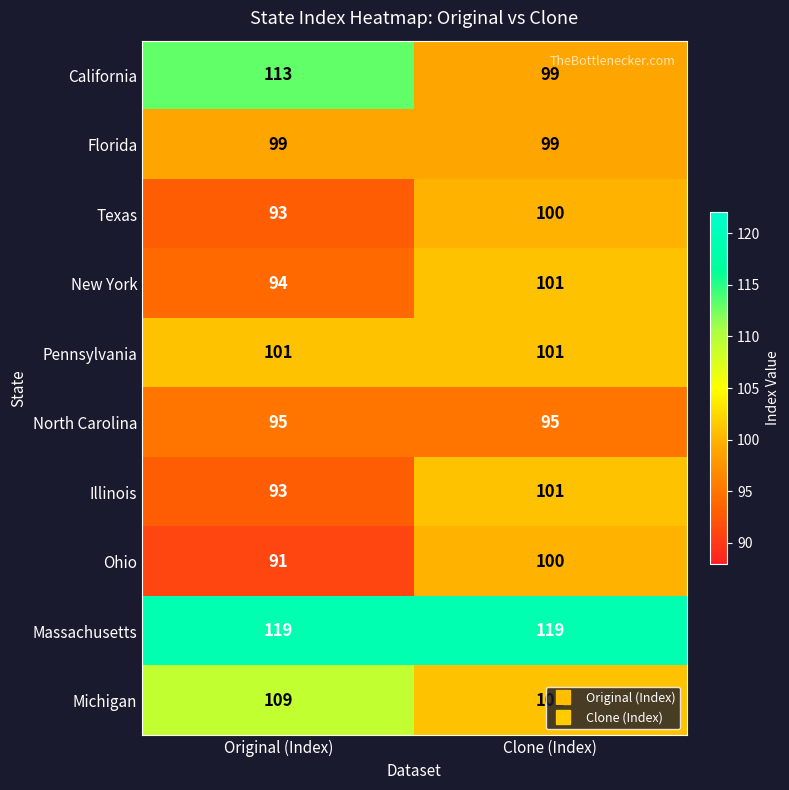

Rank the categories by Illinois value from lowest to highest.

Original (Index), Clone (Index)